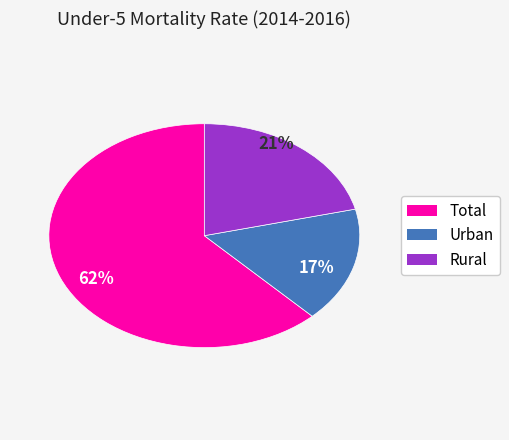

Approximately how many times larger is the value at Rural compared to Total?

0.3